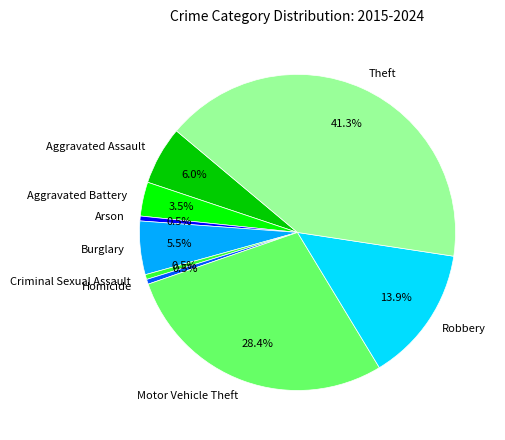

Does any single category account for the majority?

No